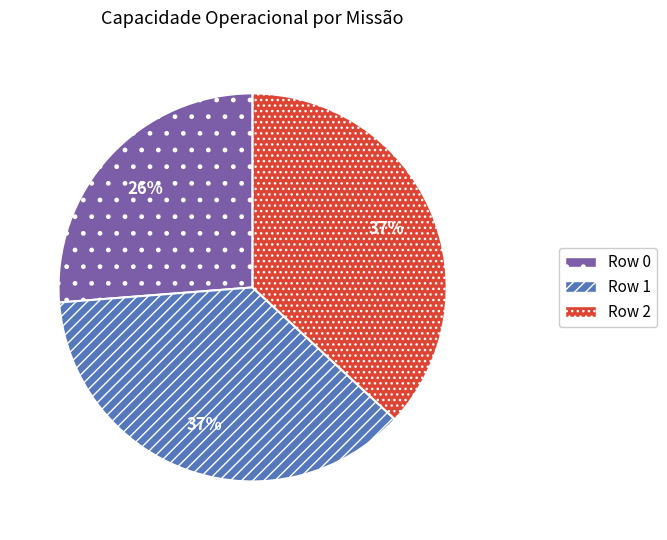

To the nearest percent, what is the combined percentage of Row 0 and Row 2?

63%